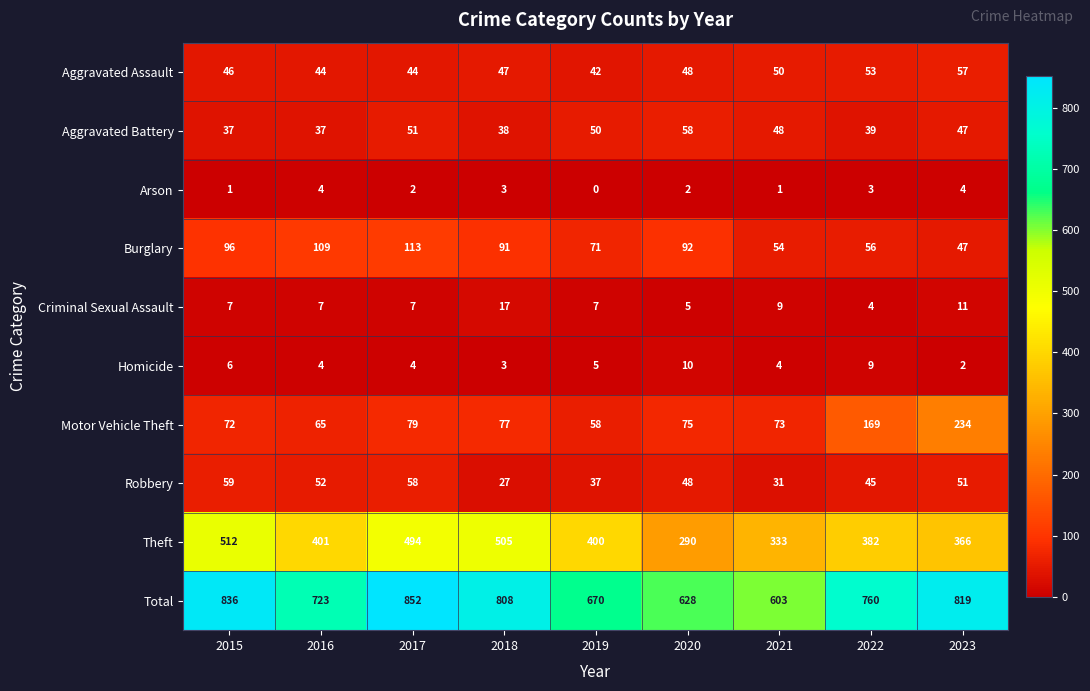

What is the average value of the Aggravated Battery series?

45